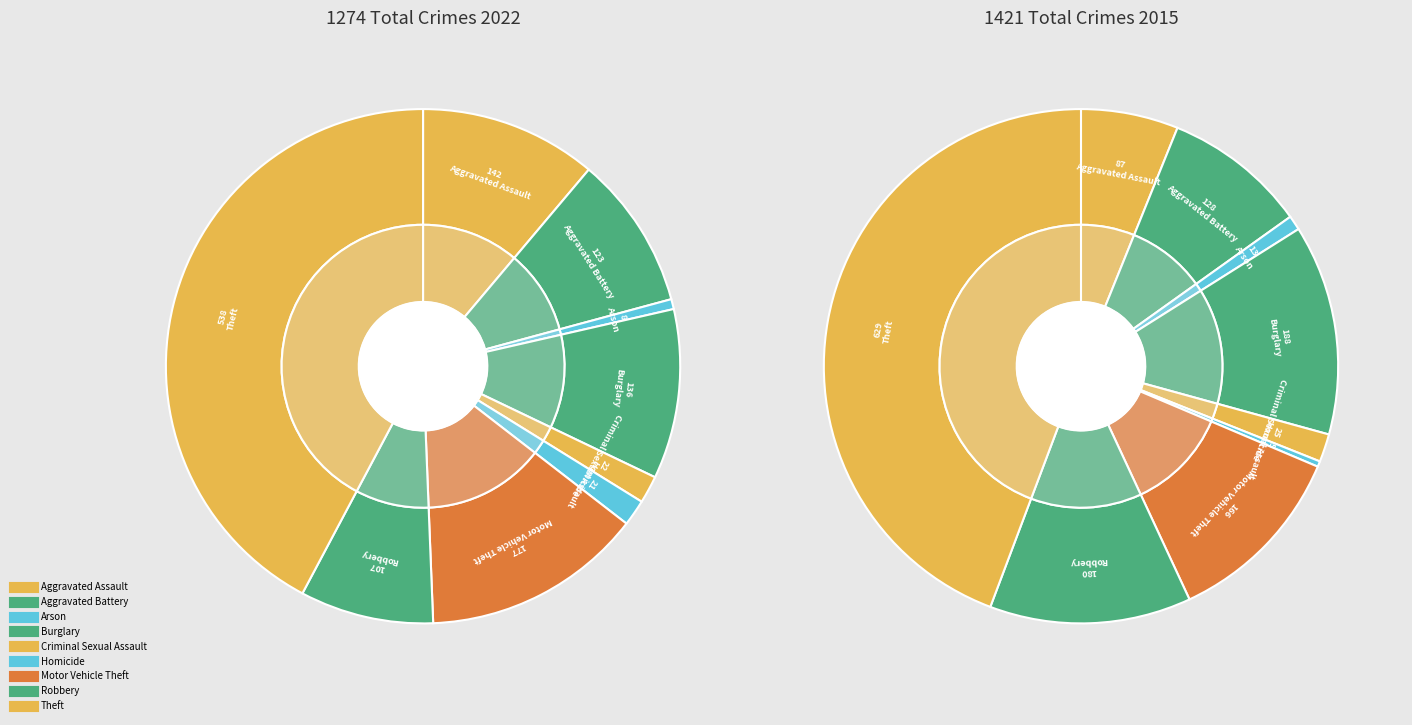

What is the difference between the highest and lowest values at Motor Vehicle Theft?

11